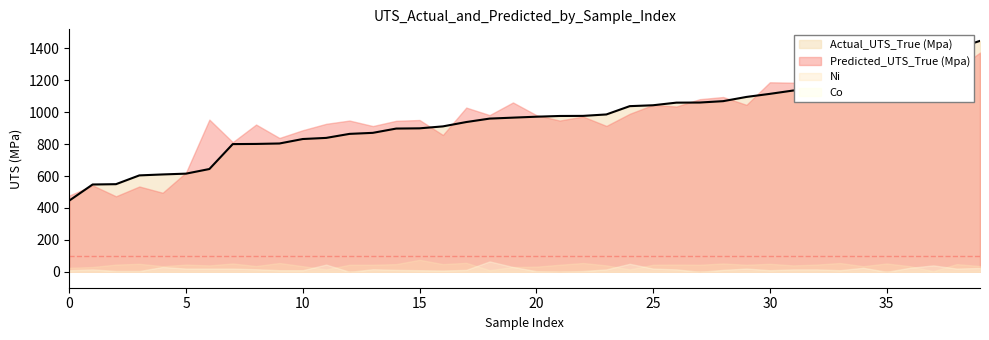

Which has a higher value, 12 or 35?

35